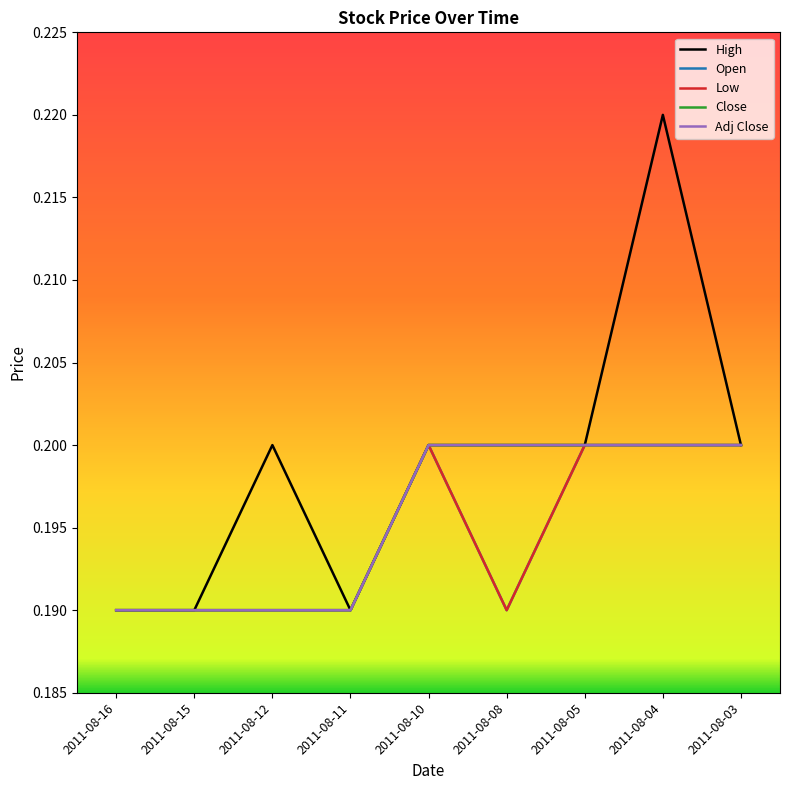

True or false: Adj Close and Low cross at least once.

False